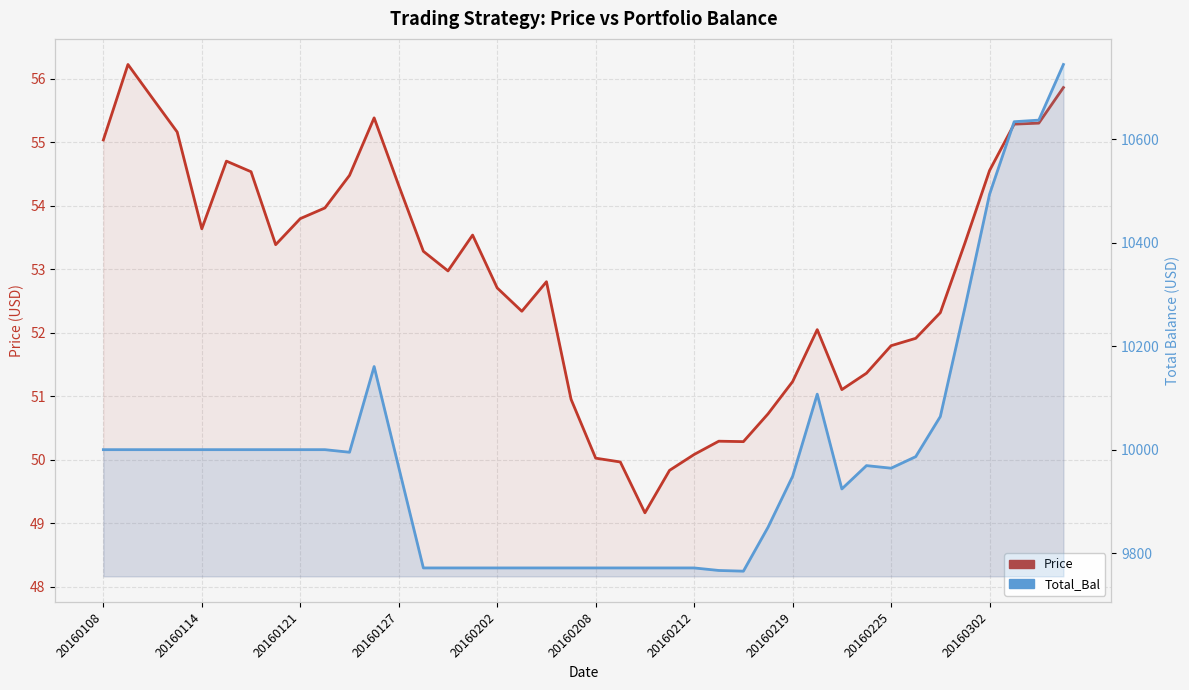

Which series has the largest total across all categories?

Total_Bal